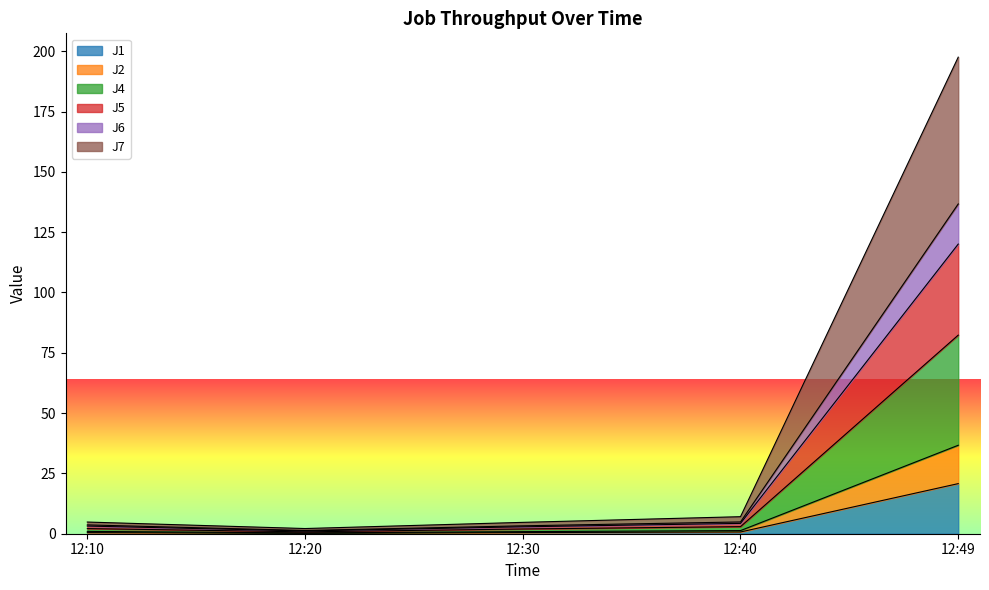

Is it true that J4 equals 0.2 at 12:20?

False